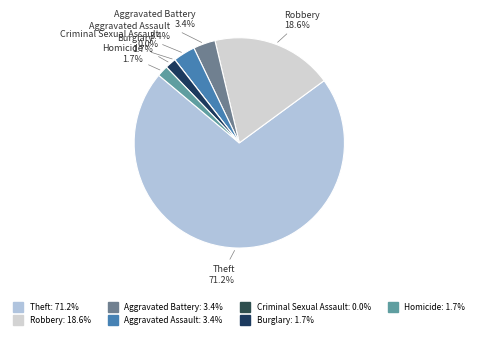

Does Theft account for over 50% of the chart?

Yes